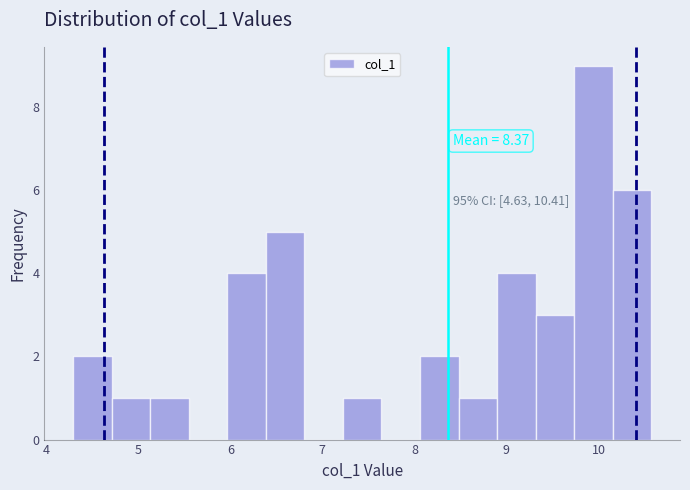

Over which range of the x-axis is the bar tallest?

9.7 to 10.2